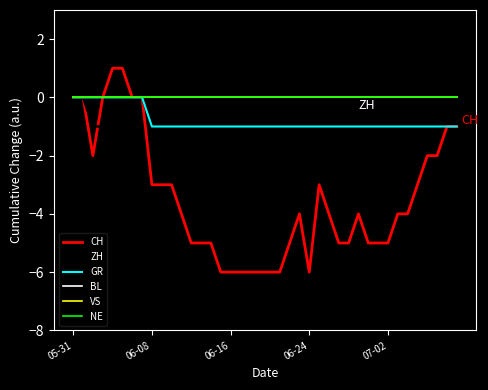

Does the chart display data point markers on the line(s)?

No